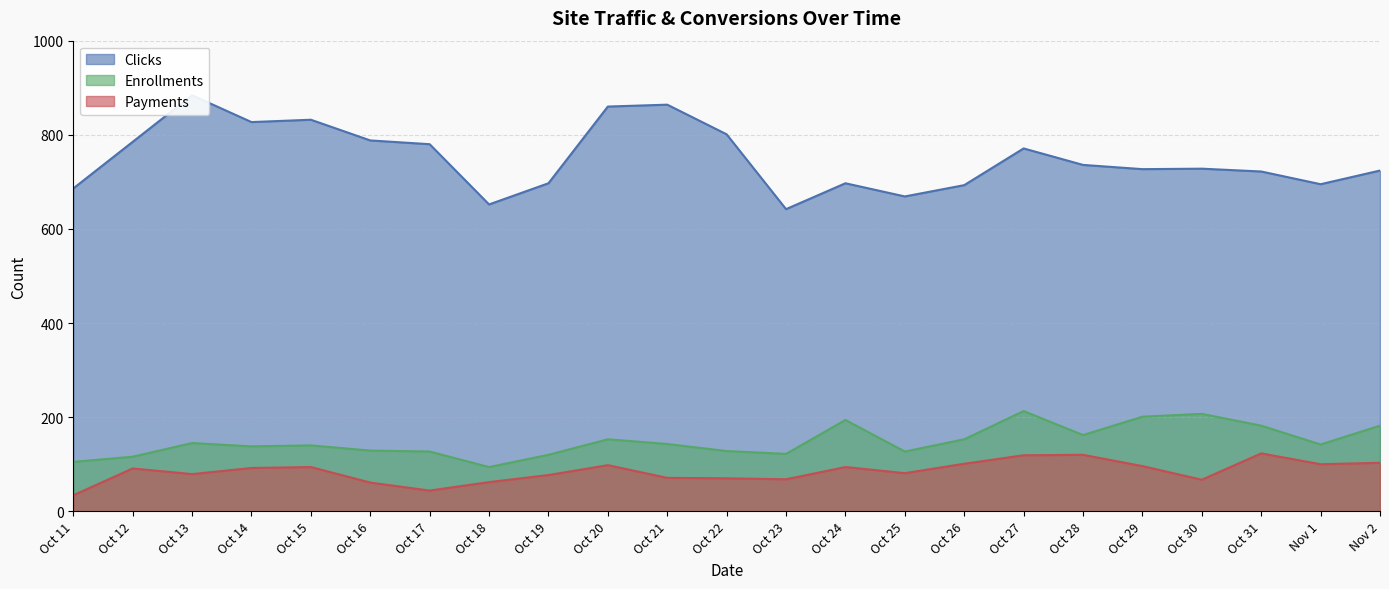

What is the label of the 13th point from the right?

Oct 21